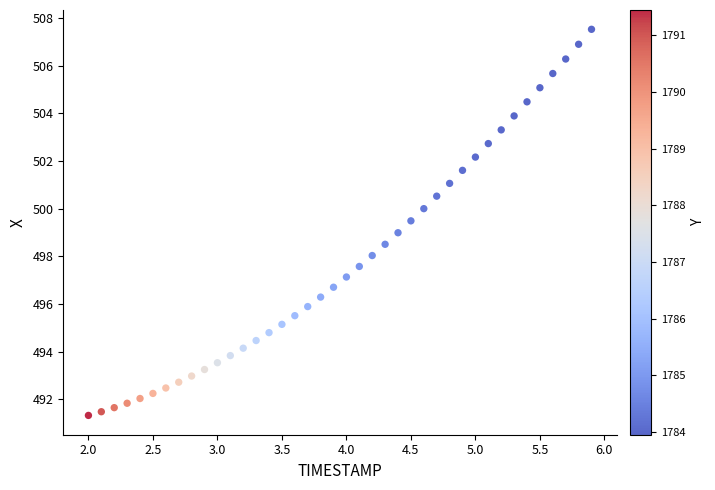

What is the range of Y values (max minus min)?

16.2